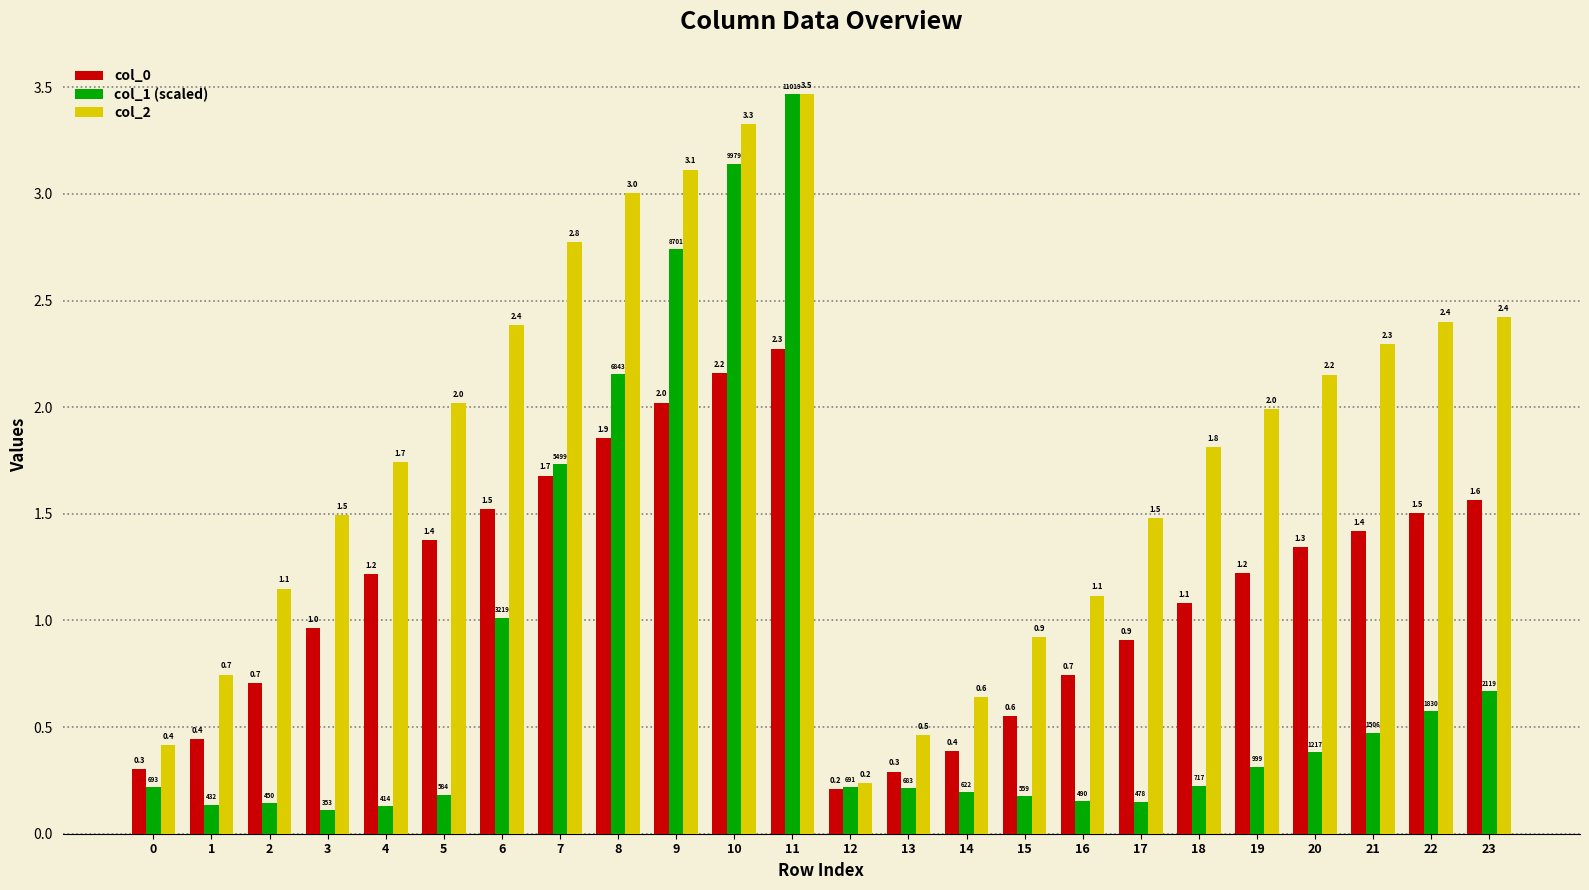

How many bars are there in total?

72